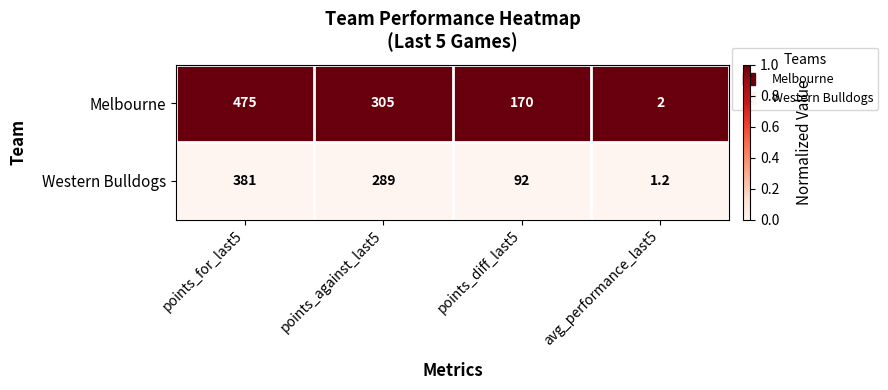

Reading left to right, extract all data points from this chart.

Melbourne: points_for_last5=475.0	points_against_last5=305.0	points_diff_last5=170.0	avg_performance_last5=2.0
Western Bulldogs: points_for_last5=381.0	points_against_last5=289.0	points_diff_last5=92.0	avg_performance_last5=1.2